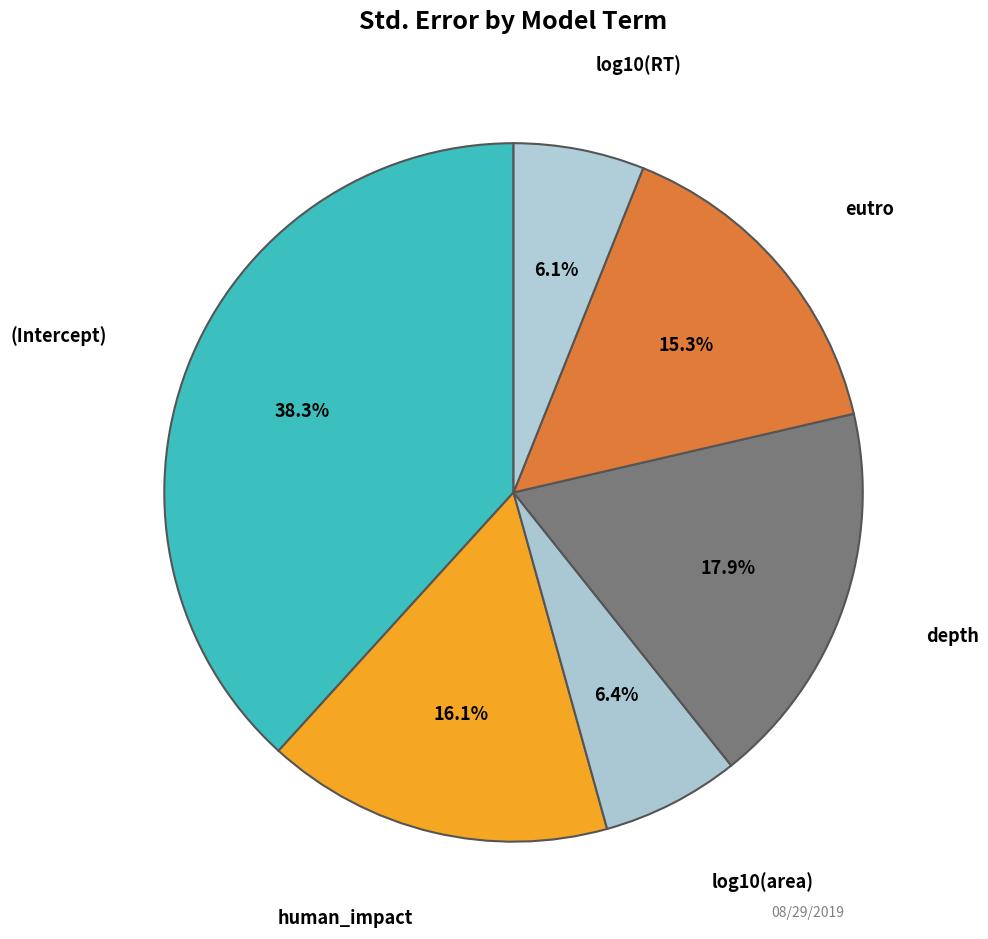

To the nearest percent, what is the difference between the largest and smallest slice percentages?

32%